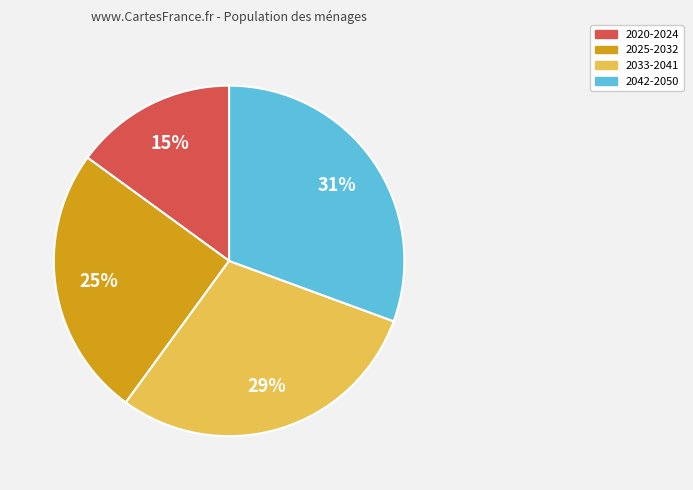

How many slices are in this pie chart?

4